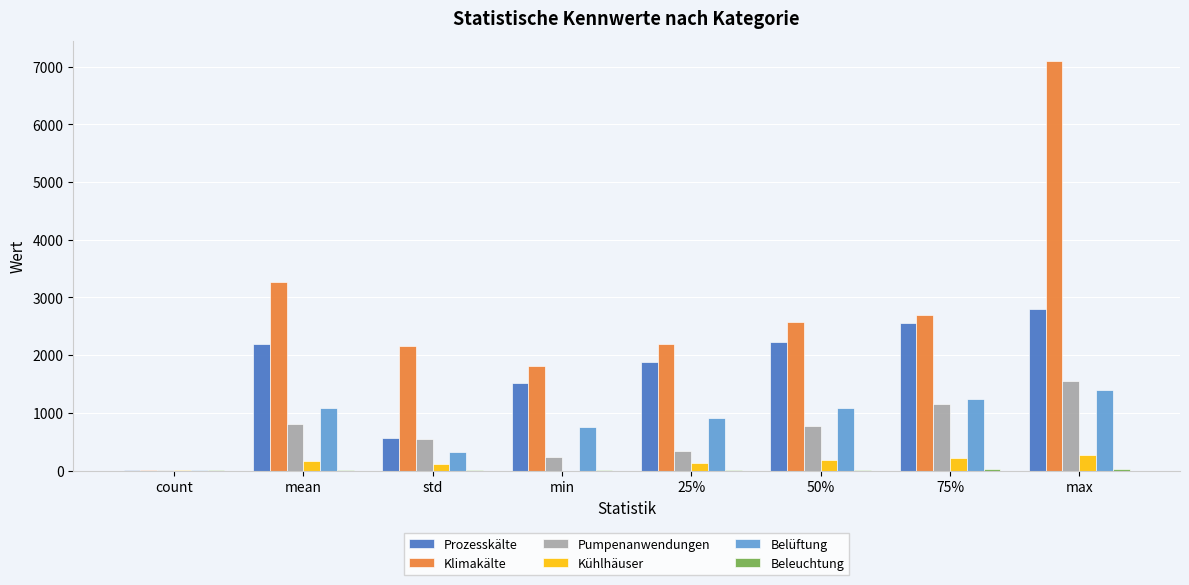

Which series has the largest range (max minus min)?

Klimakälte